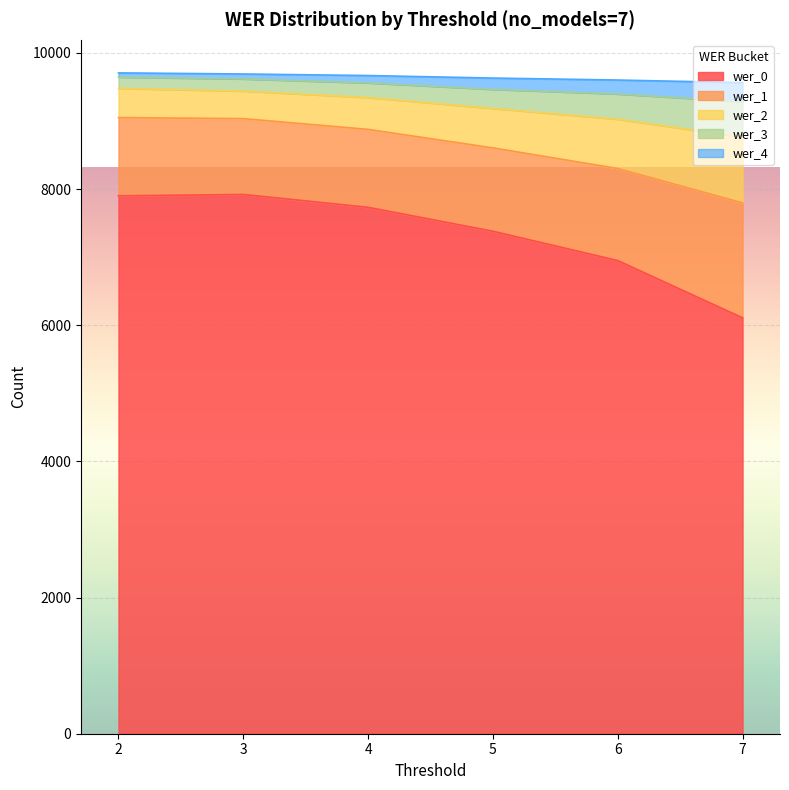

Where does the wer_2 series first go above 8877?

2